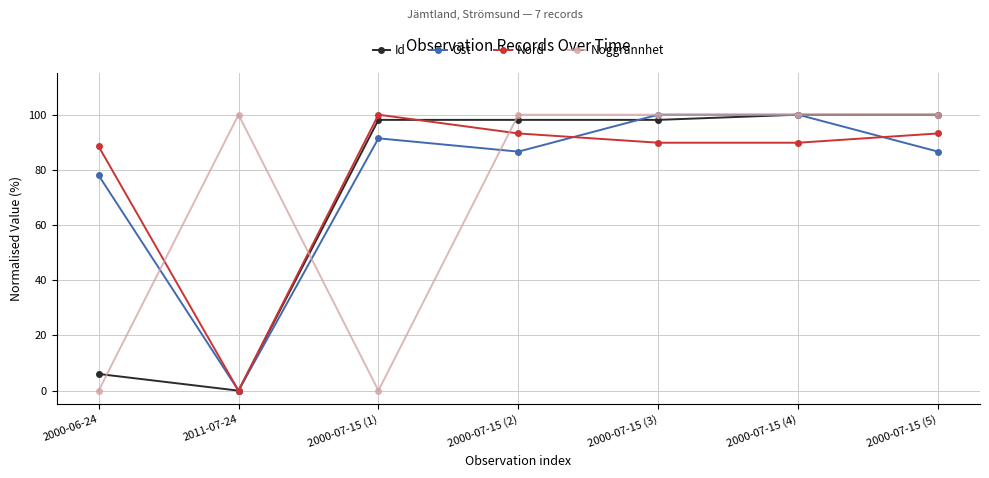

The Id series shows 100.0 at 2000-07-15 (5). True or false?

True